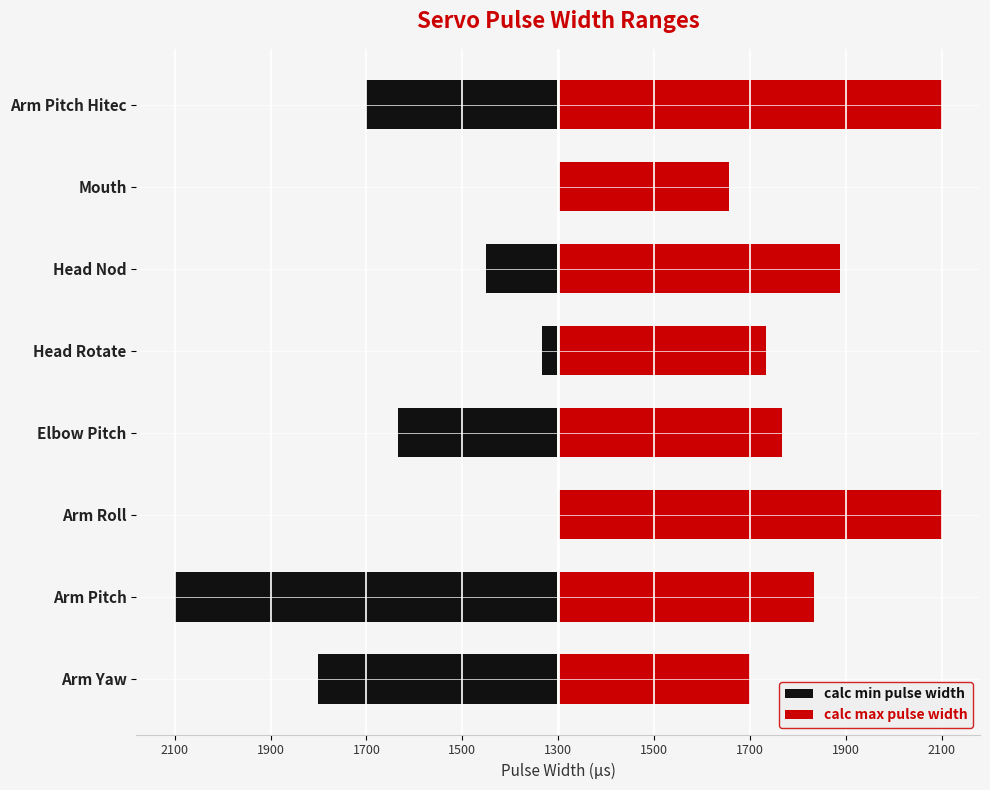

Which has a higher value, Head Nod or Mouth?

Mouth